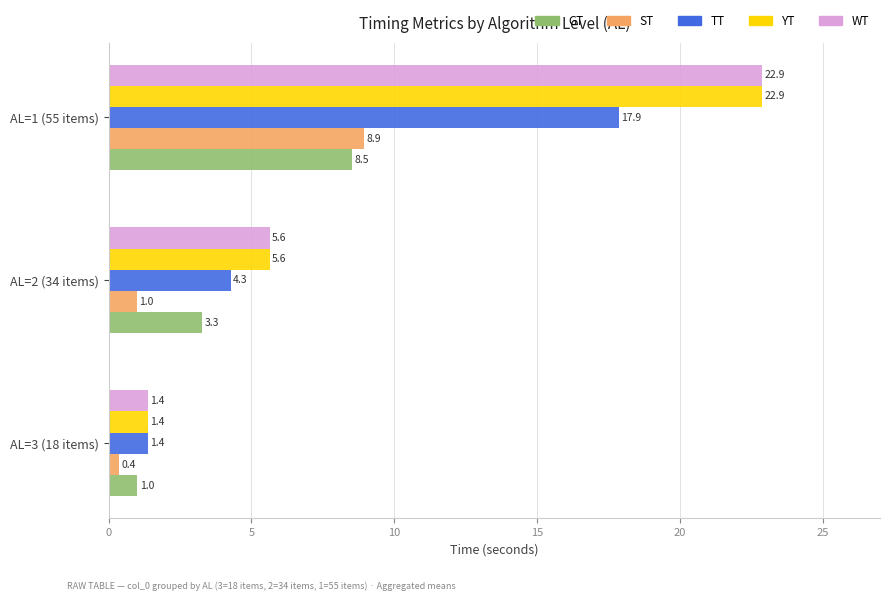

What is the difference between the highest and lowest values at AL=1 (55 items)?

14.4